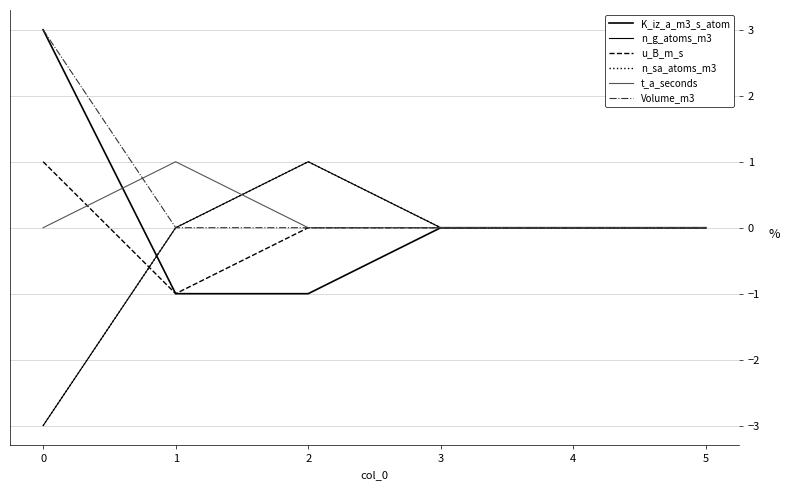

Is this an area chart (filled region under the line)?

No